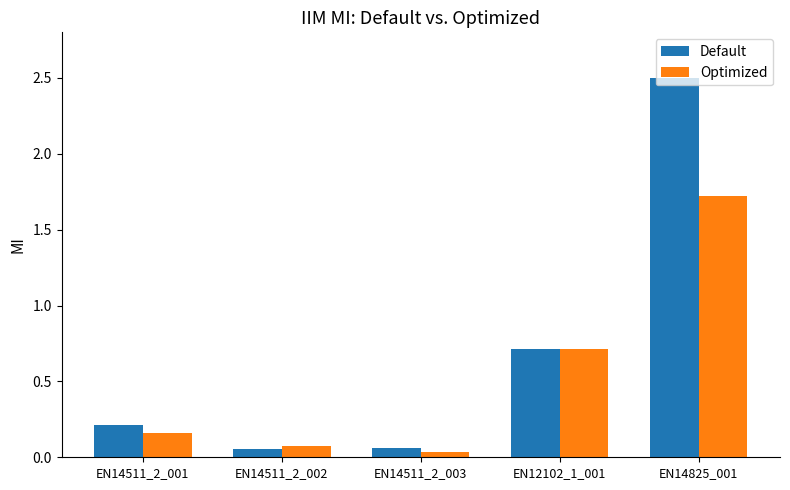

Which series changed the most between EN14511_2_001 and EN14825_001?

Default